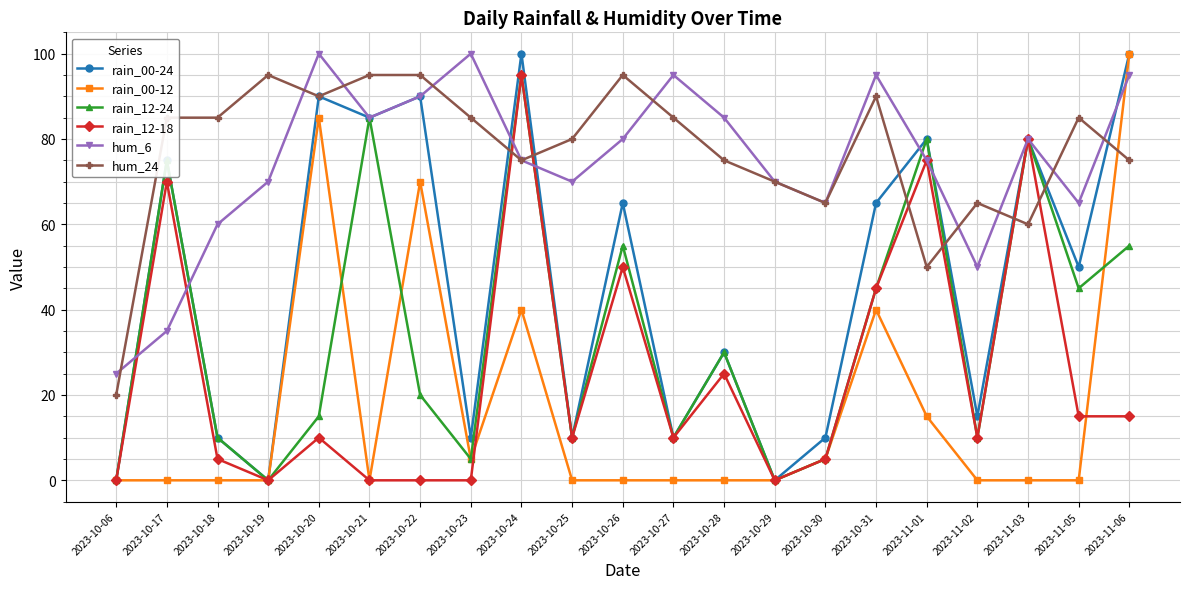

At which label does rain_00-12 reach its peak?

2023-11-06